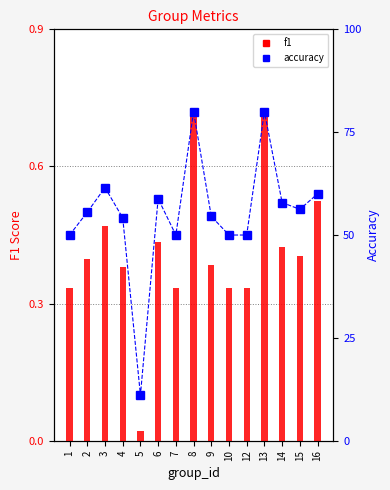

Reading left to right, transcribe all the data shown in this chart.

f1: 1=0.3	2=0.4	3=0.5	4=0.4	5=0.0	6=0.4	7=0.3	8=0.7	9=0.4	10=0.3	12=0.3	13=0.7	14=0.4	15=0.4	16=0.5
accuracy: 1=50.0	2=55.6	3=61.5	4=54.2	5=11.1	6=58.8	7=50.0	8=80.0	9=54.5	10=50.0	12=50.0	13=80.0	14=57.9	15=56.2	16=60.0